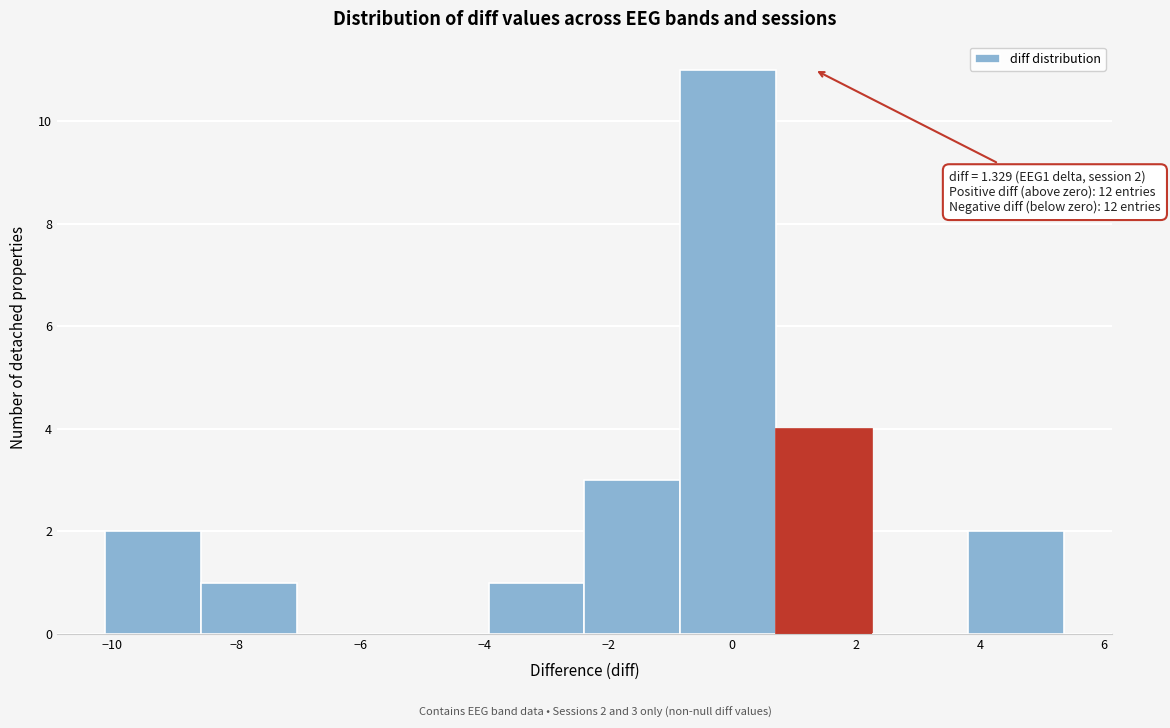

Which range on the x-axis has the tallest bar?

-0.8 to 0.8